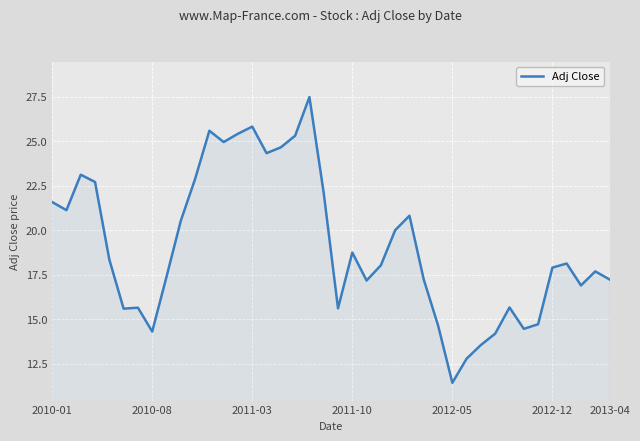

What is the maximum value shown in the chart?

27.5